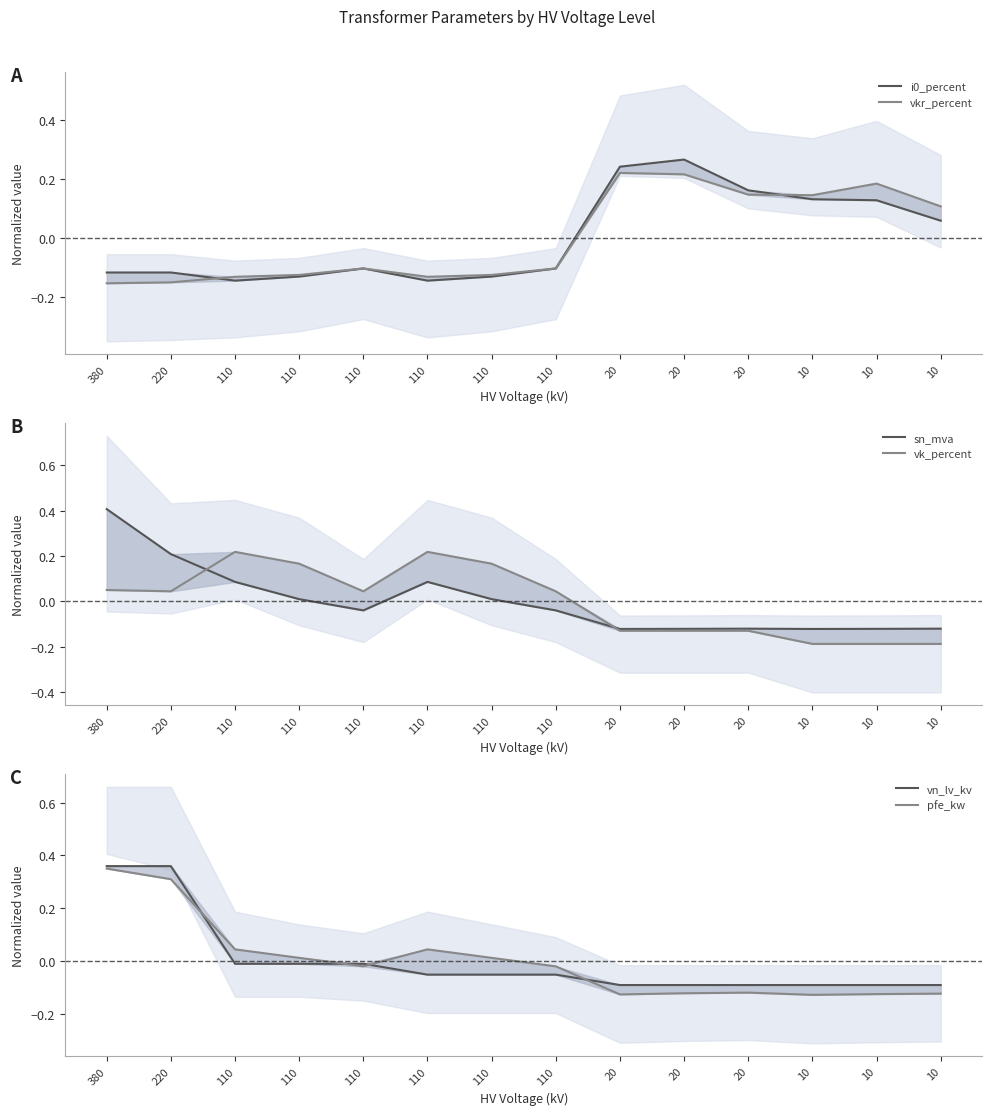

What are all the series names shown in the legend?

i0_percent, vkr_percent, sn_mva, vk_percent, vn_lv_kv, pfe_kw